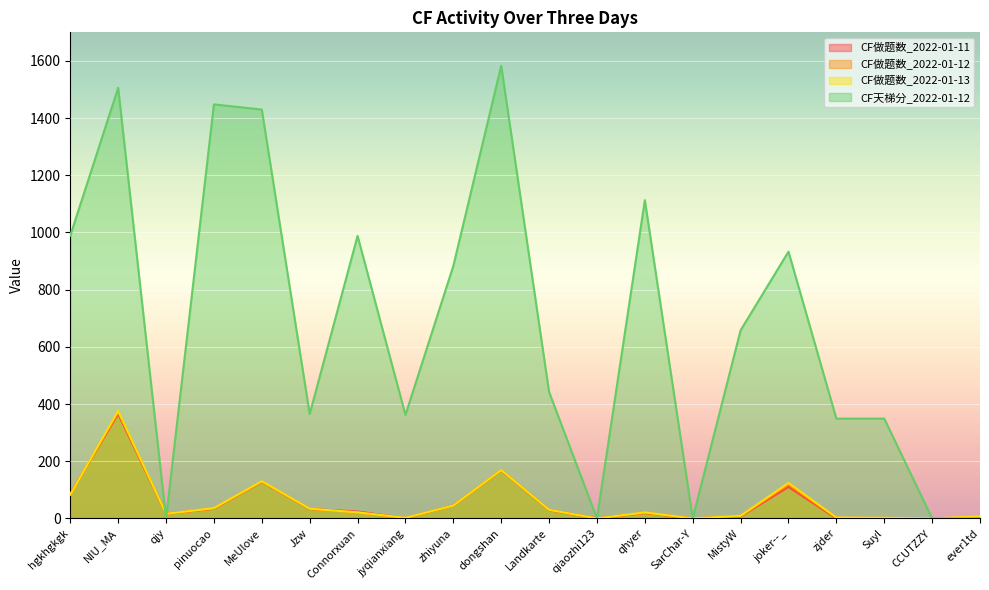

True or false: CF做题数_2022-01-11 has a value of -139 at SarChar-Y.

False